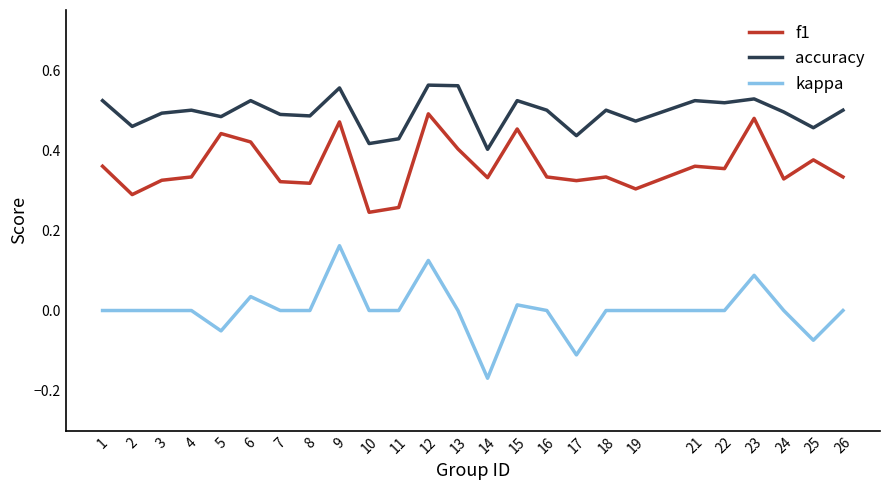

What is the total value across all series at 4?

0.8